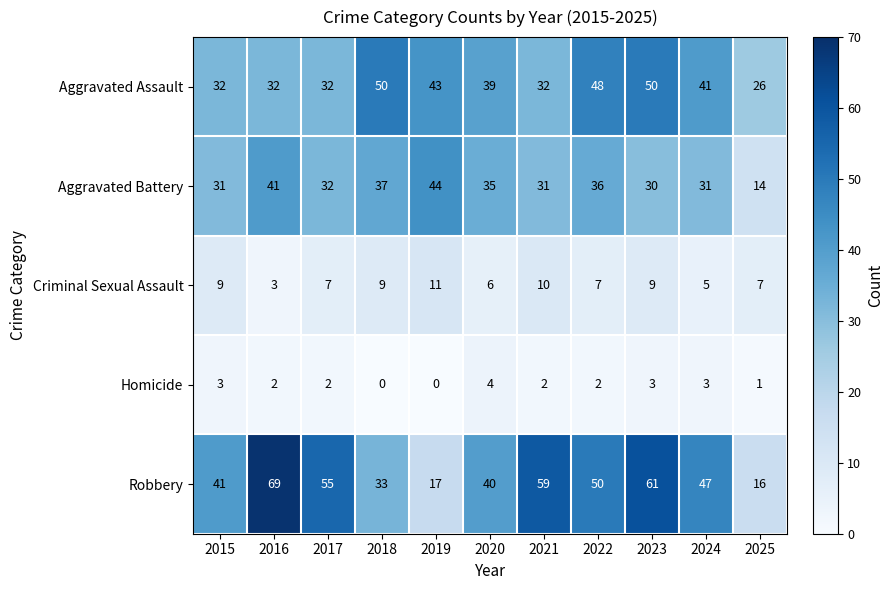

At how many categories does at least one series exceed 8?

11